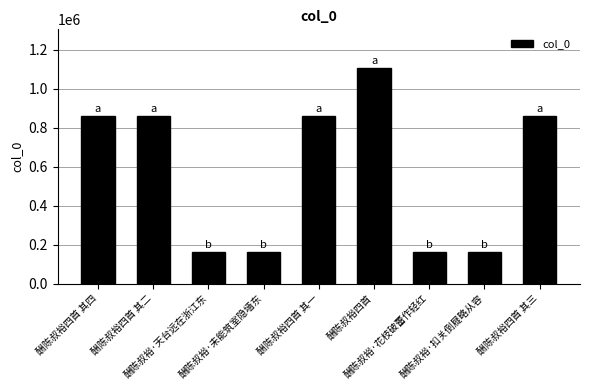

Which category has the highest value across all series?

酬陈叔裕四首